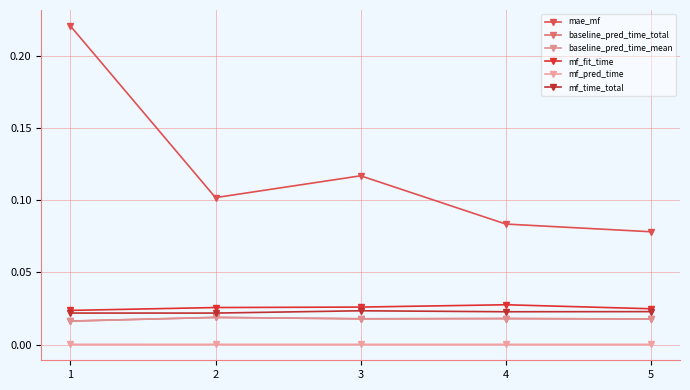

Does the chart display data point markers on the line(s)?

Yes